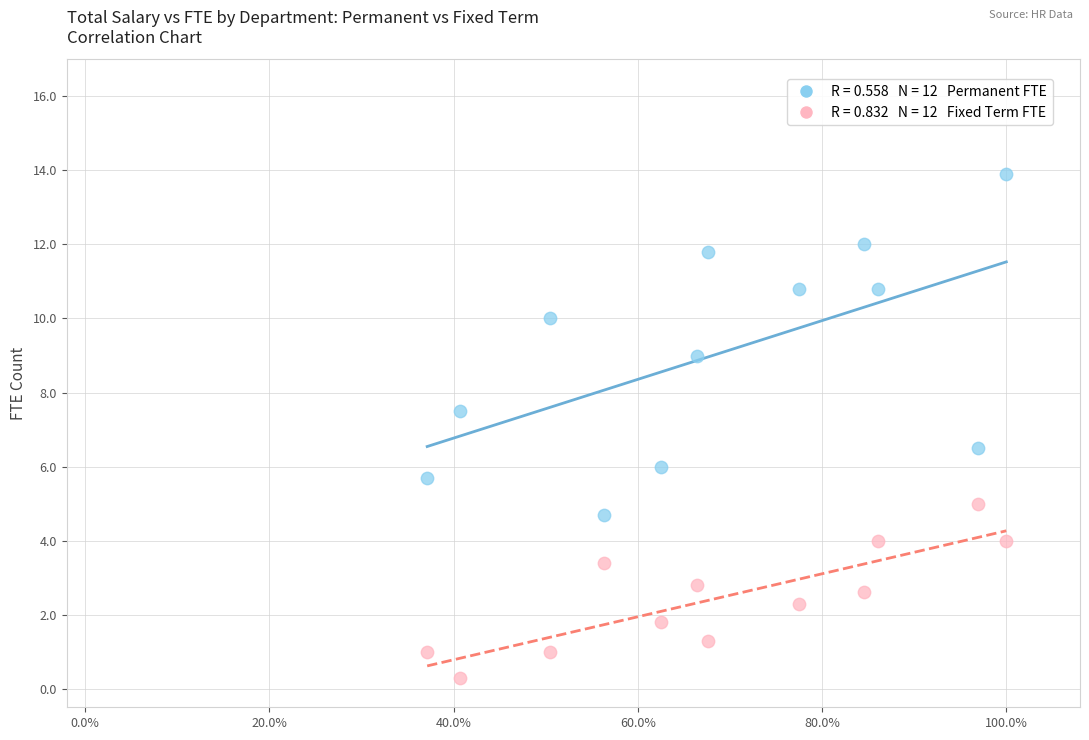

Across all data points, what is the range of X values (max minus min)?

0.6